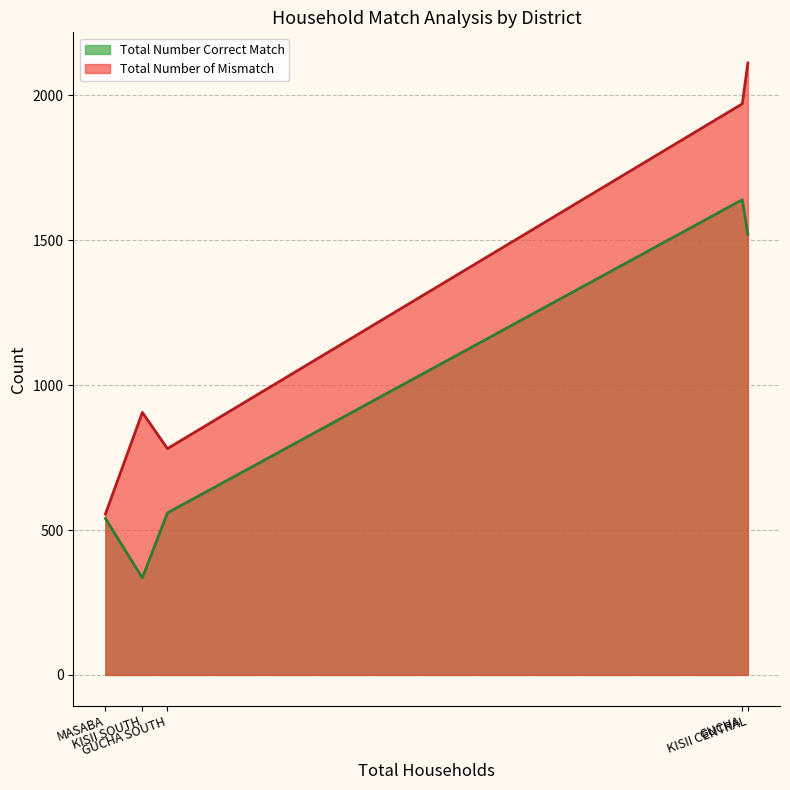

What is the highest value of the Total Number Correct Match series?

1640